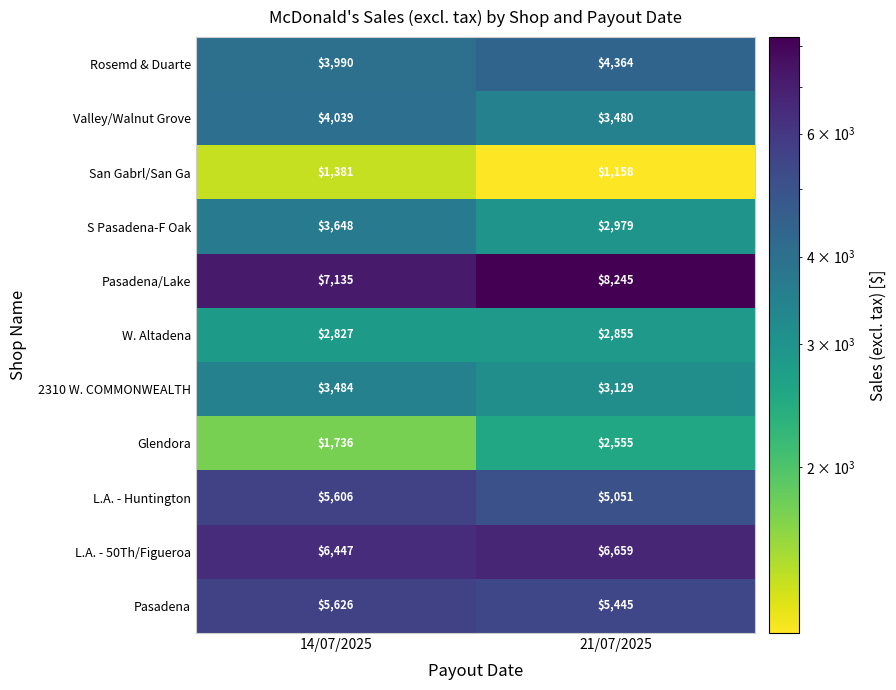

What is the sum of the San Gabrl/San Ga values at 21/07/2025 and 14/07/2025?

2539